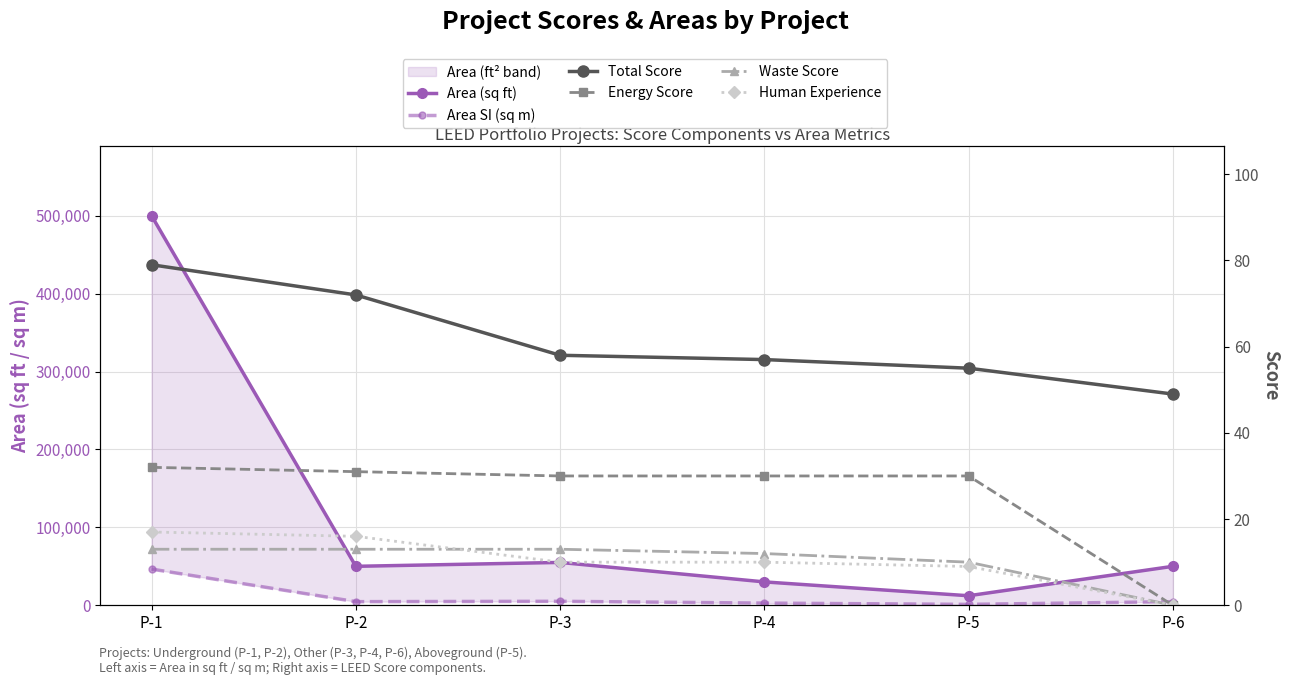

What is the value of the Area (sq ft) point at the 4th from the left?

30006.0